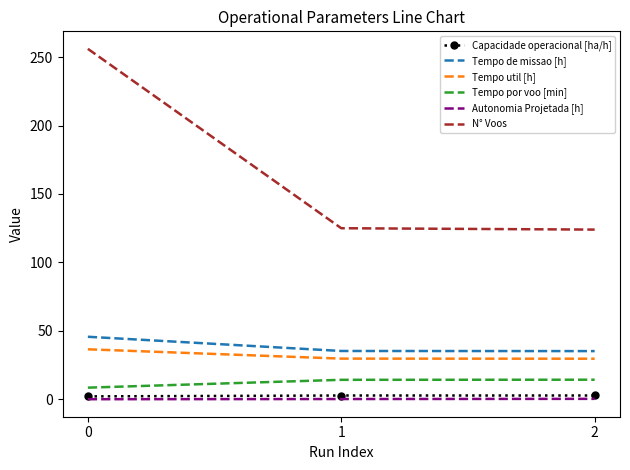

Rank the series by their maximum value, from lowest to highest.

Autonomia Projetada [h], Capacidade operacional [ha/h], Tempo por voo [min], Tempo util [h], Tempo de missao [h], N° Voos